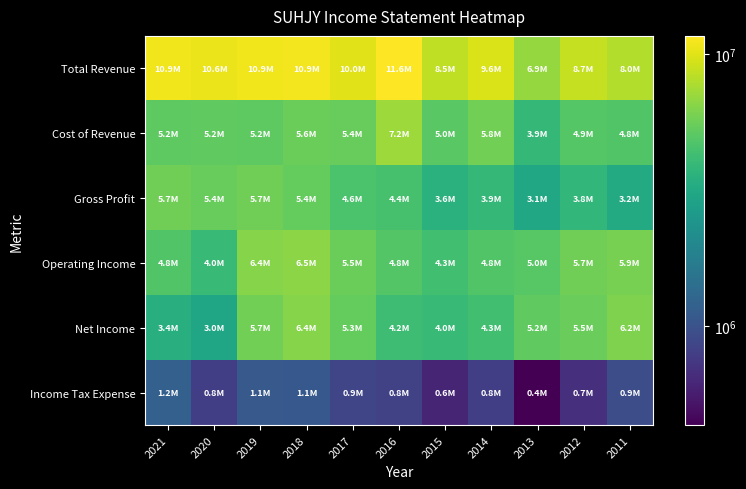

List the series in order of their peak value, highest first.

Total Revenue, Cost of Revenue, Operating Income, Net Income, Gross Profit, Income Tax Expense